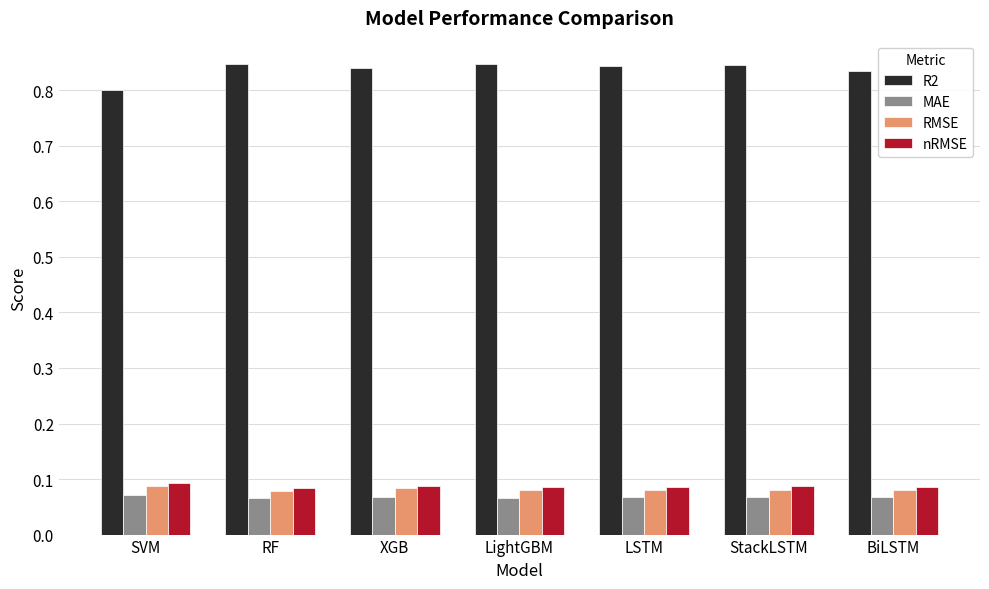

Which category has the lowest value in the R2 series?

SVM